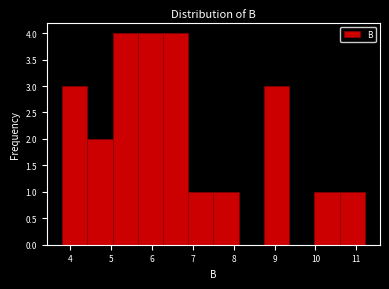

What is the height of the bar covering 7.5 to 8.1 on the x-axis? Neither the bar edges nor the heights are printed on the chart, so give them approximately, as read against the axes.

1